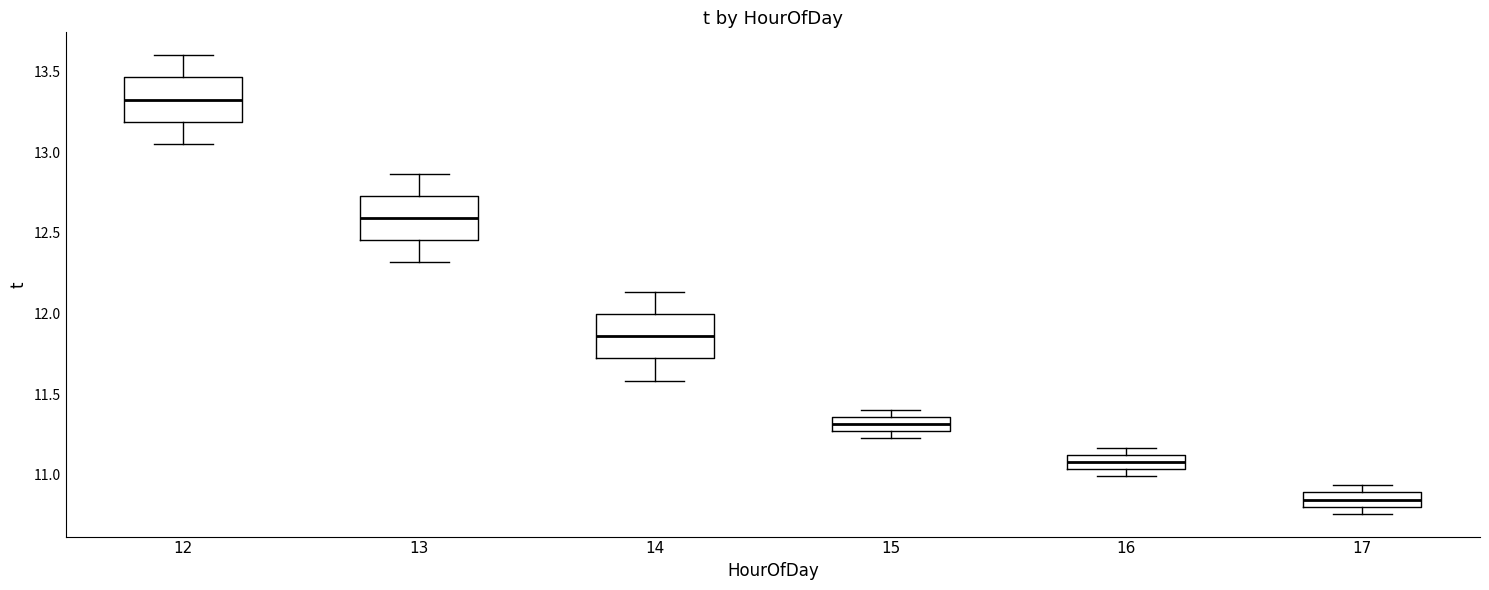

Where is the upper edge of the box at x = 12 on the y-axis? The values are not printed on the chart, so give them approximately, as read against the axis.

13.45